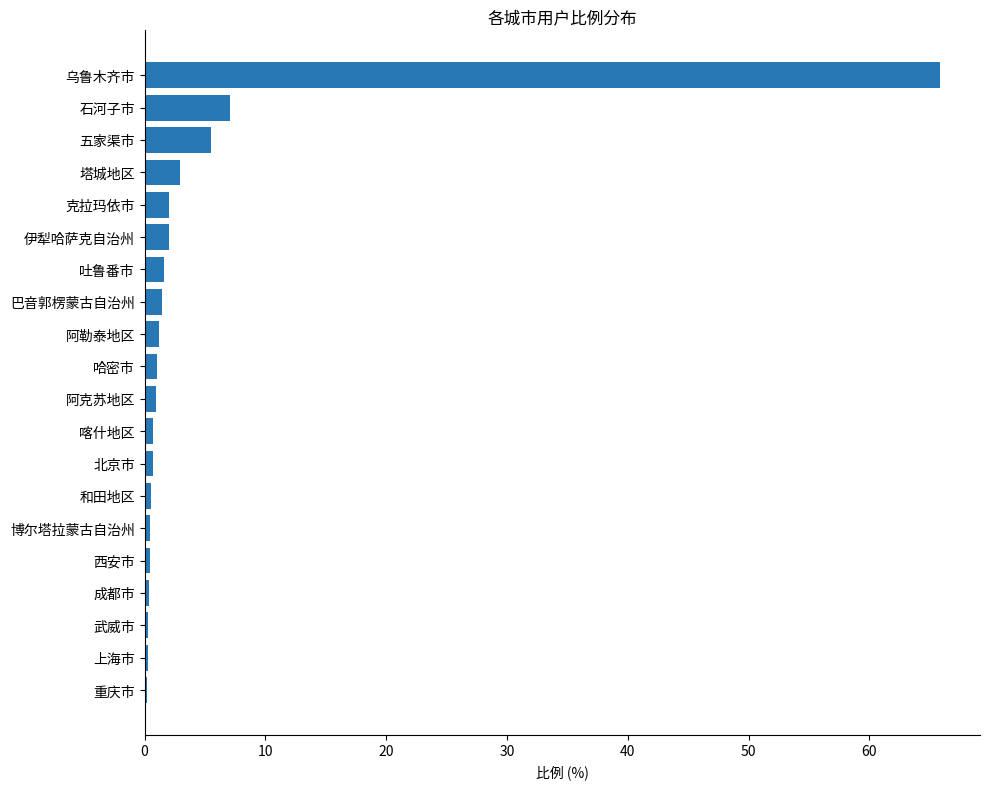

What is the label of the 8th bar from the bottom?

北京市